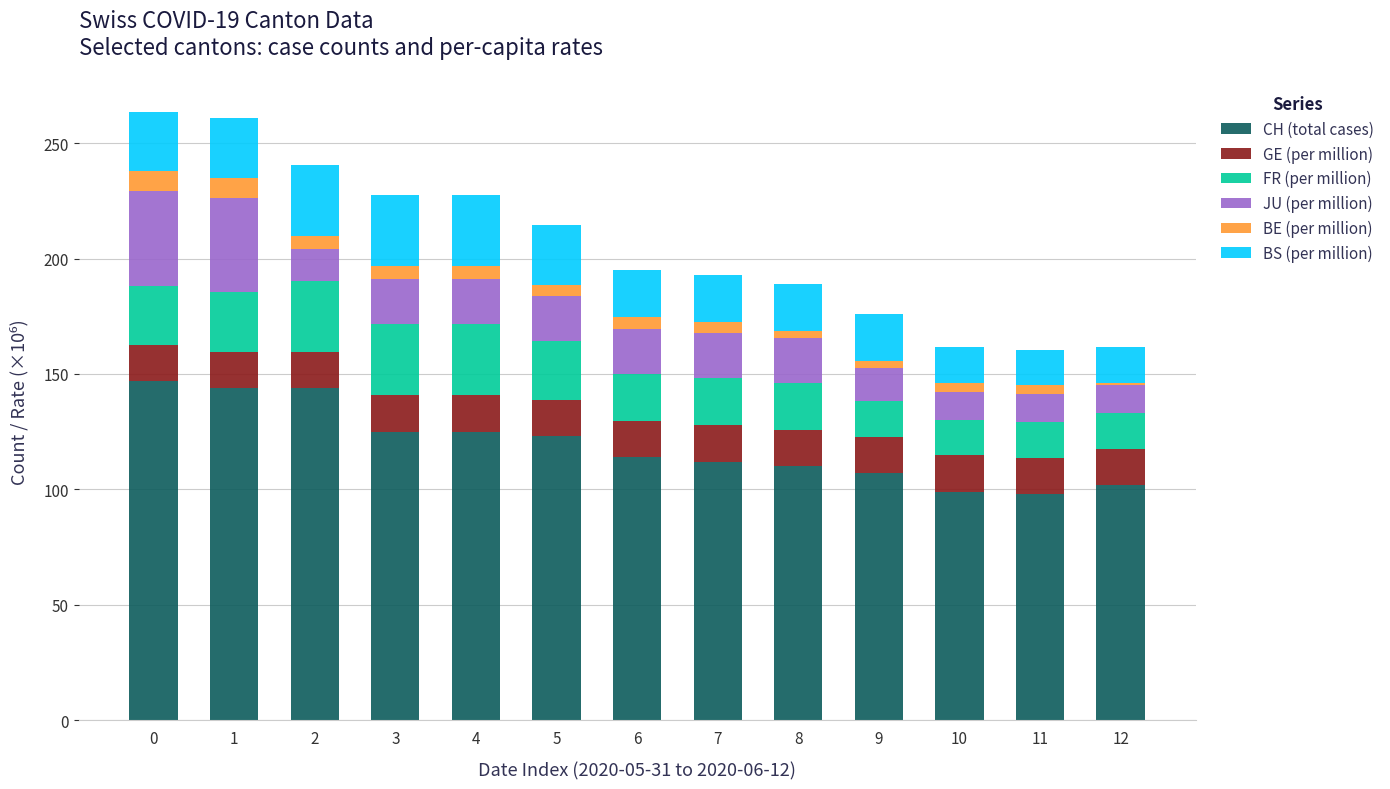

How many bars are there in total?

13